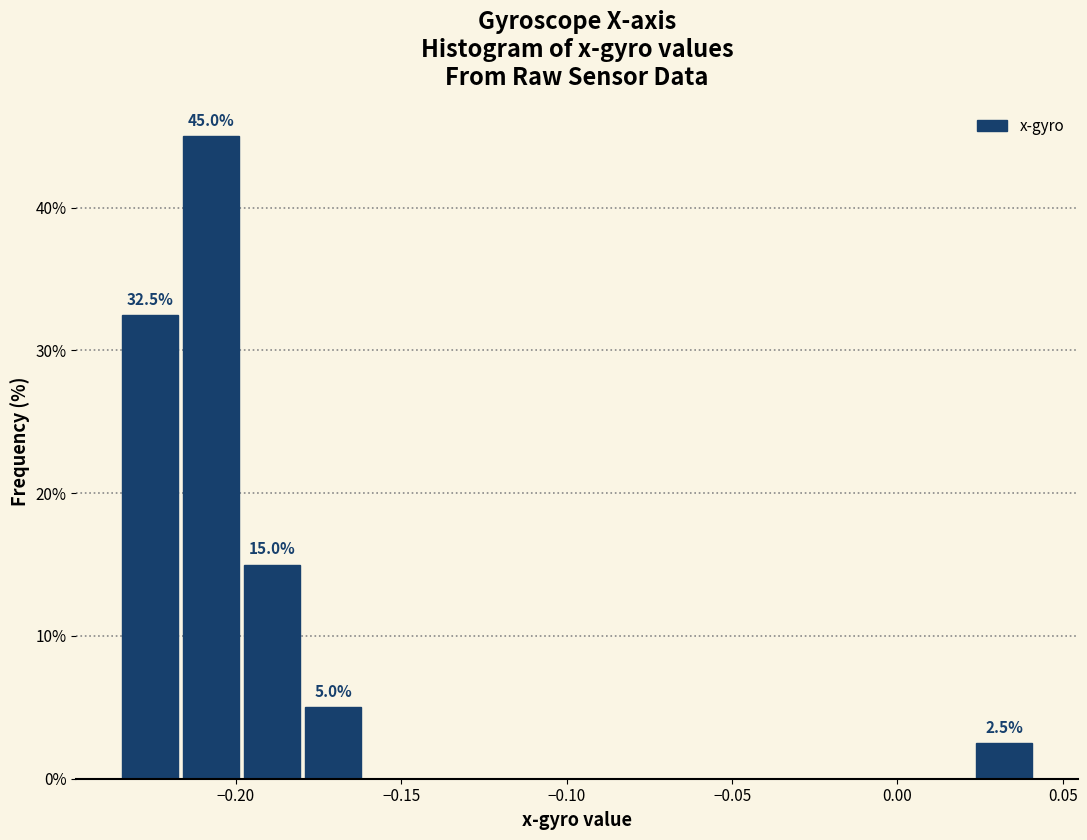

Around what value on the x-axis is the tallest bar? Give the approximate position of its centre, as read against the axis.

-0.210